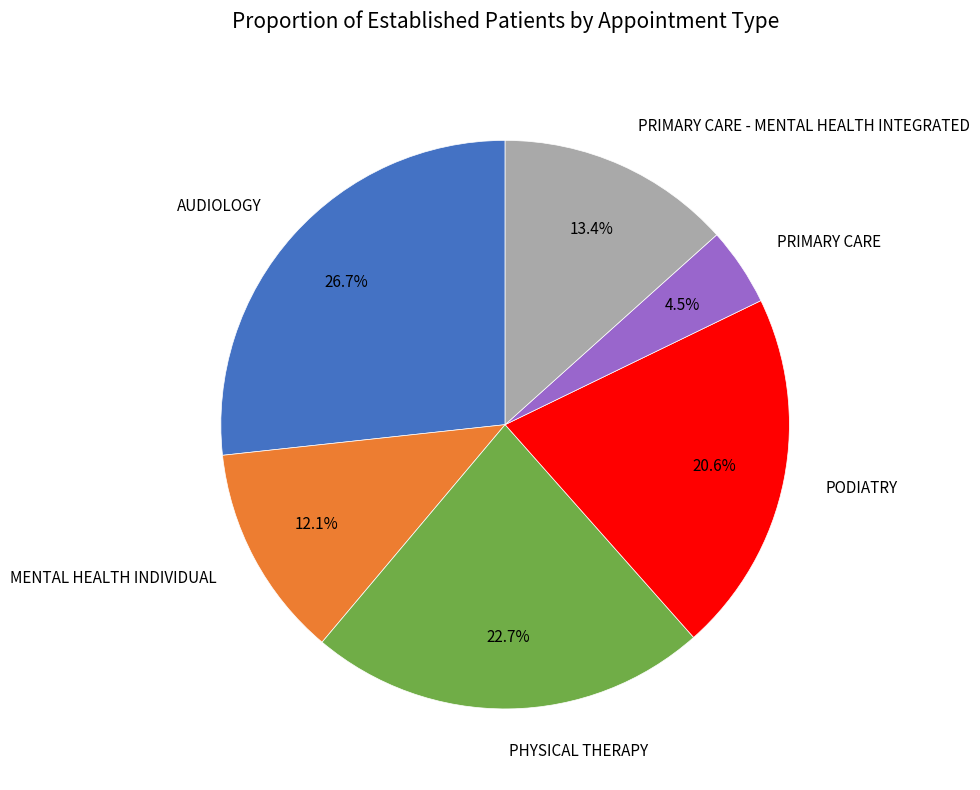

Do PRIMARY CARE - MENTAL HEALTH INTEGRATED and PODIATRY together represent more than half of the pie?

No